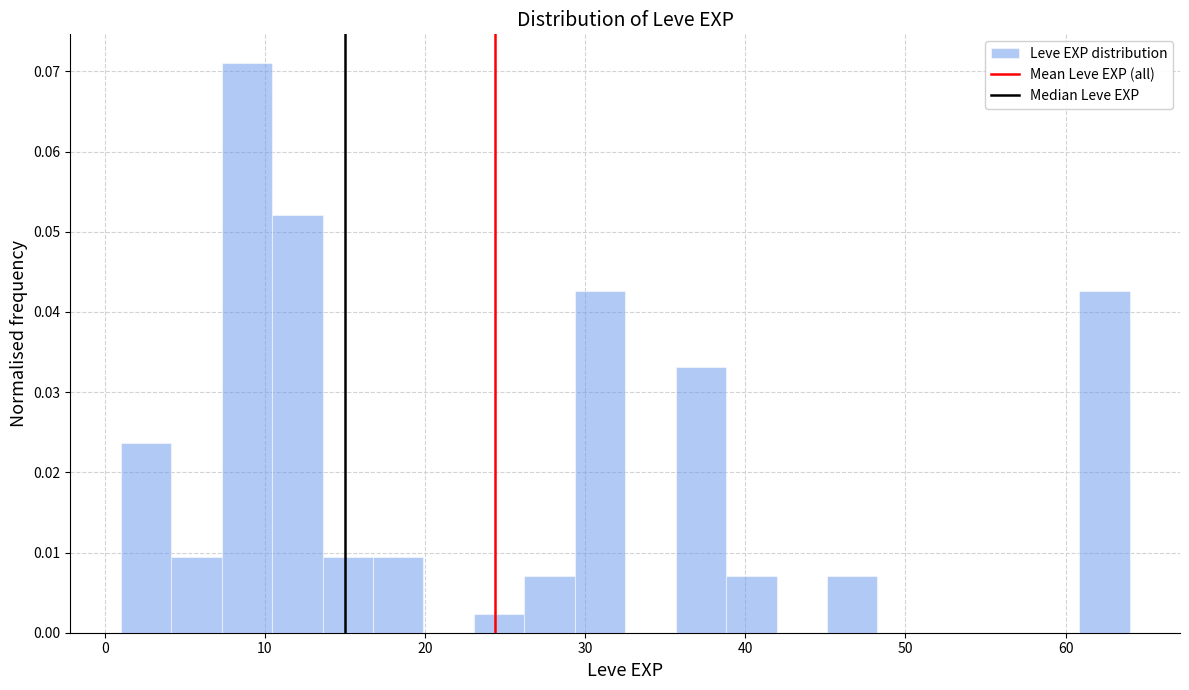

Read against the x-axis, roughly where is the centre of the tallest bar?

9